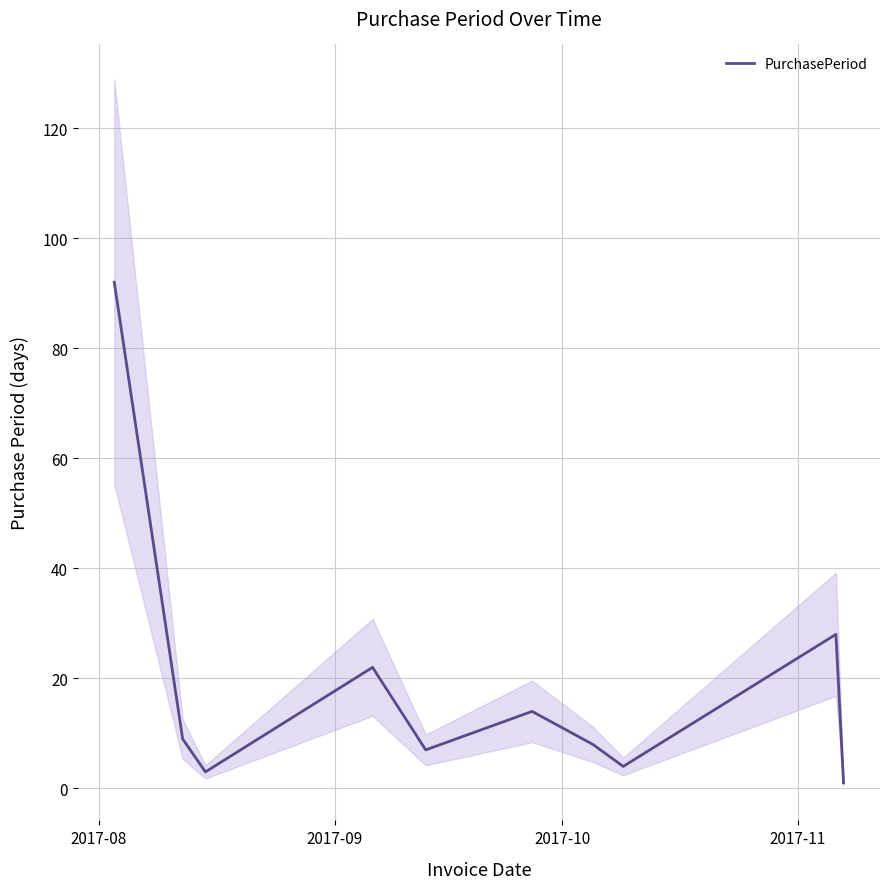

Where does the data first go above 9?

2017-08